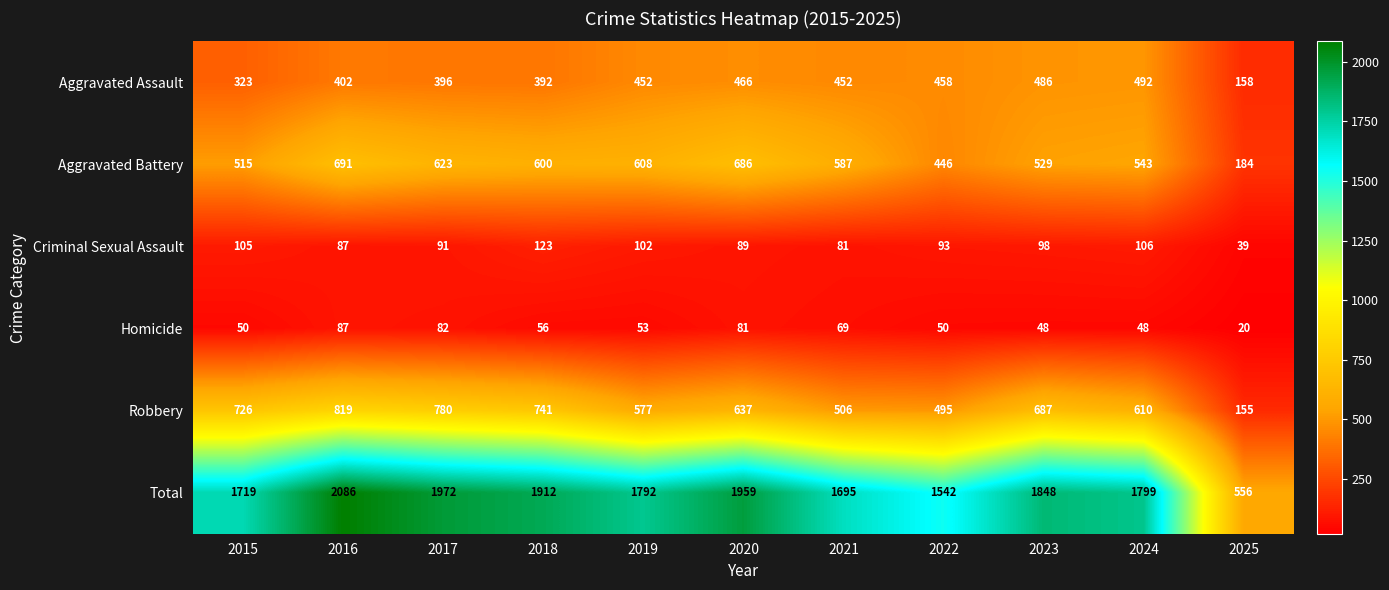

Where does the Aggravated Battery series first go above 587?

2016